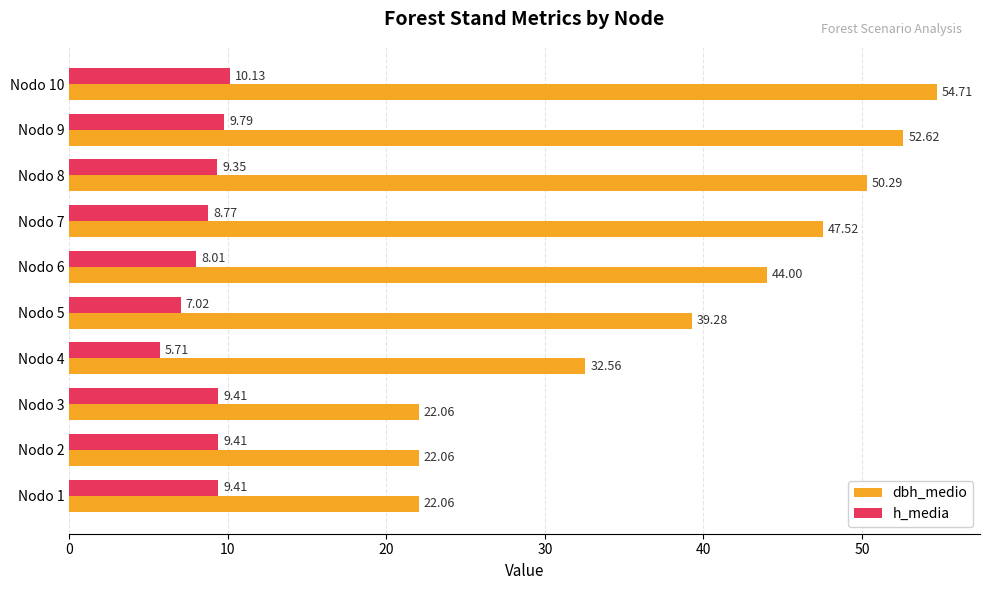

Rank the series by their average value, from highest to lowest.

dbh_medio, h_media